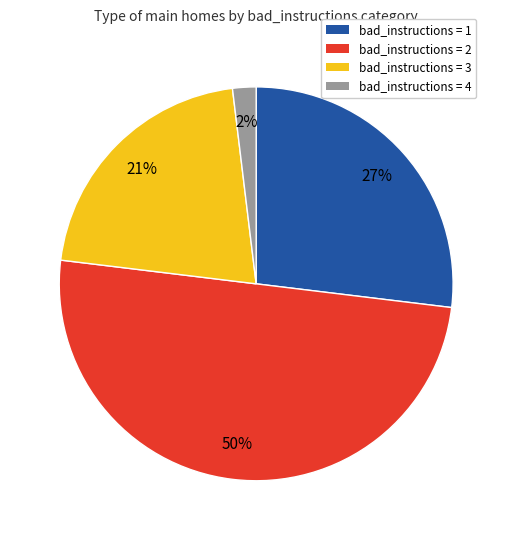

What is the ratio of the value at bad_instructions = 2 to the value at bad_instructions = 3?

2.4